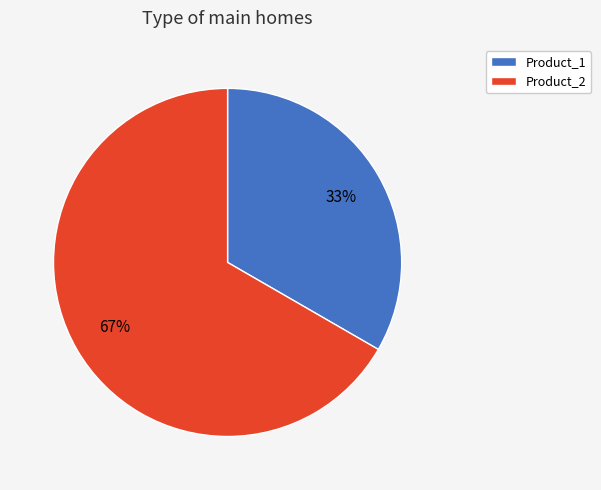

Approximately how many times larger is the value at Product_2 compared to Product_1?

2.0